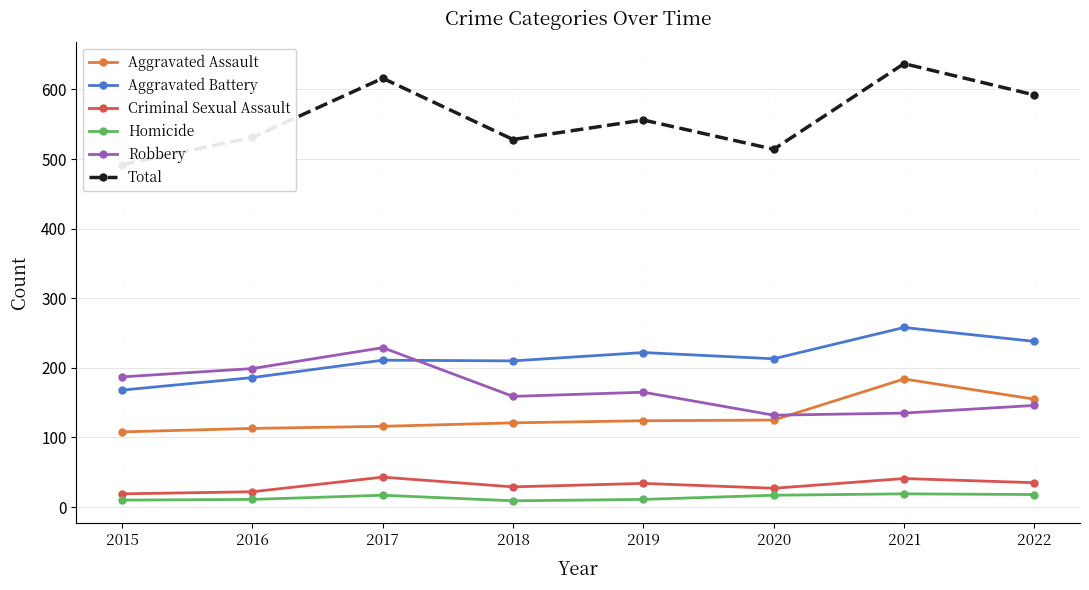

At how many categories does at least one series exceed 549?

4